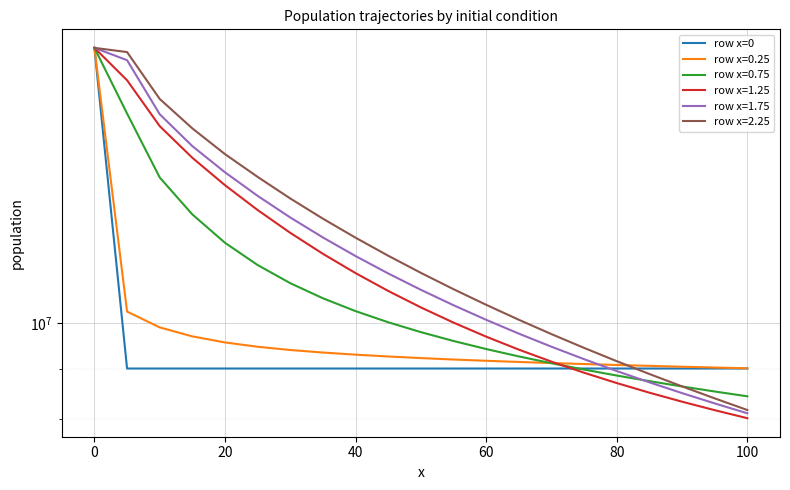

True or false: the data has more than 2 interior local peaks.

False